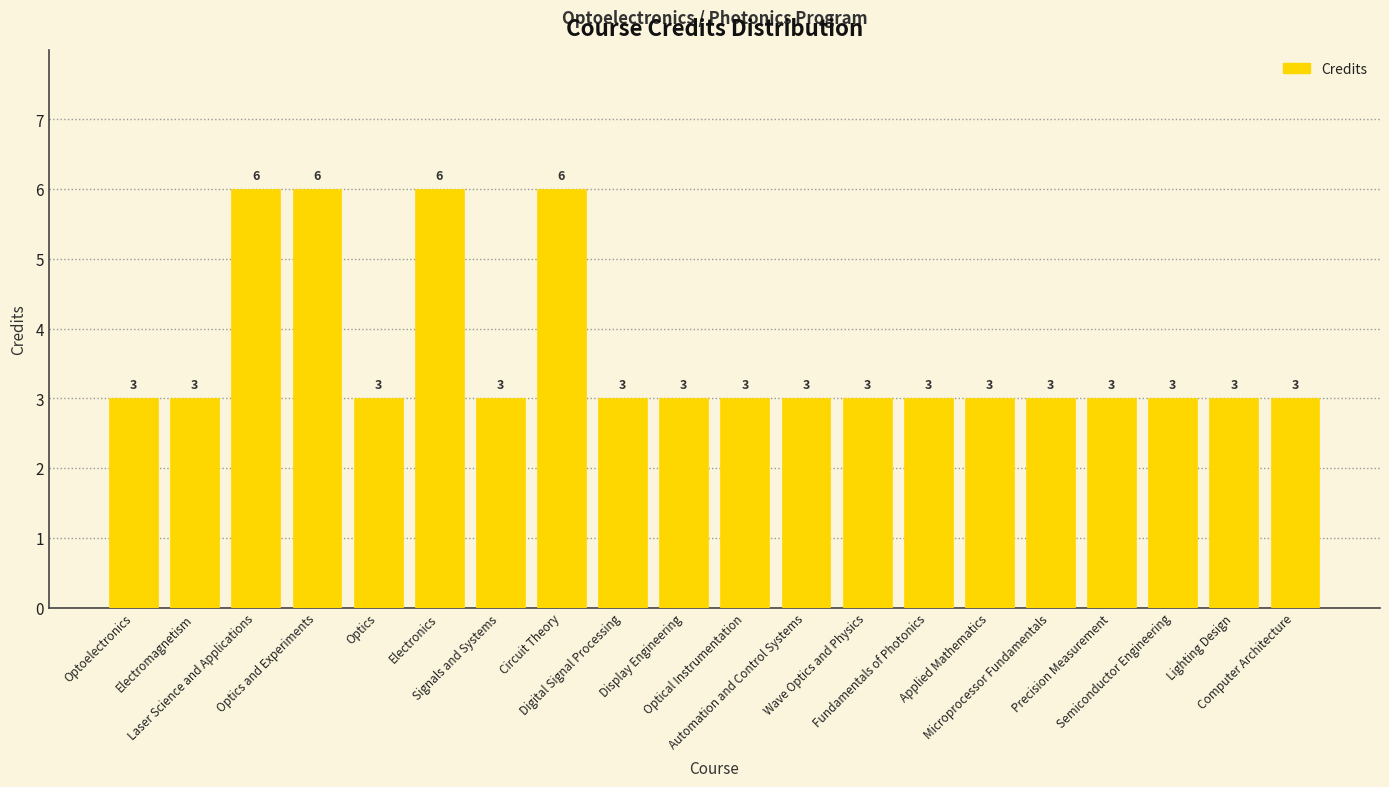

What is the label of the 19th bar from the right?

Electromagnetism